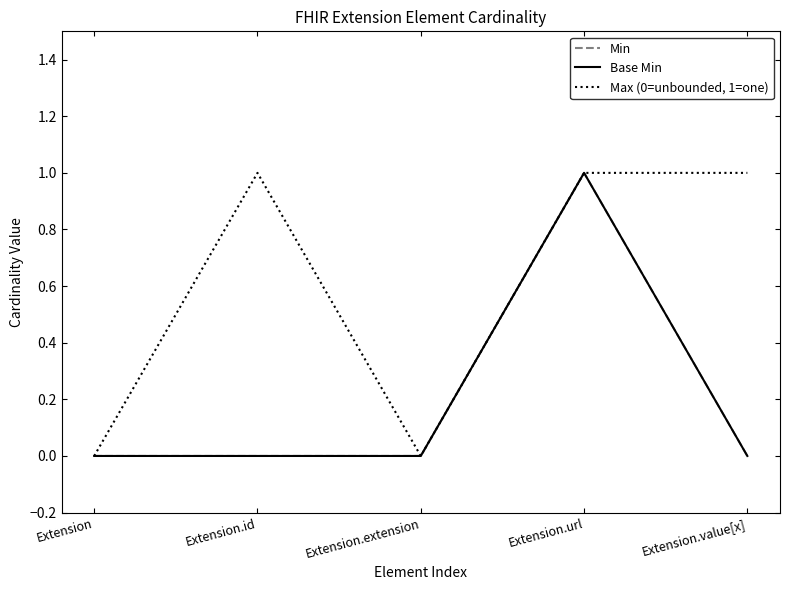

What is the greatest value displayed?

1